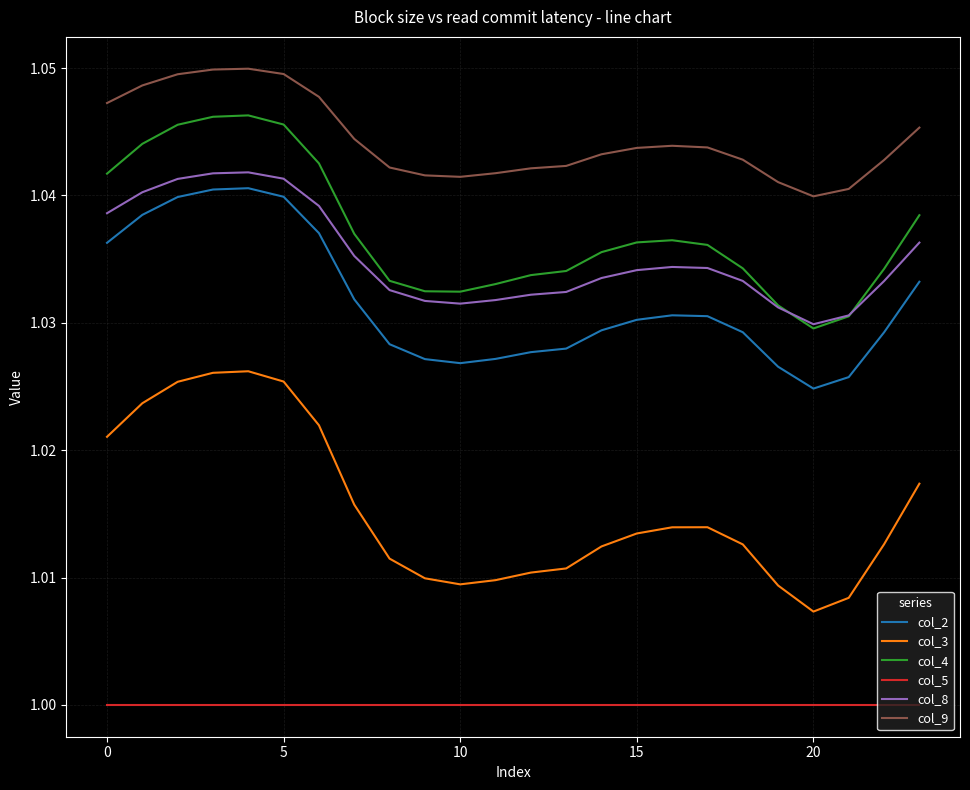

True or false: col_4 and col_9 intersect in this chart.

False